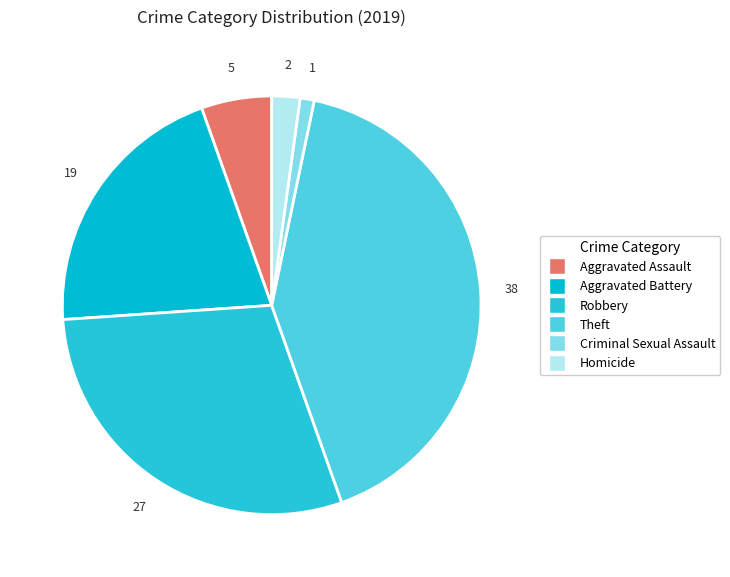

To the nearest percent, what is the average slice percentage?

17%